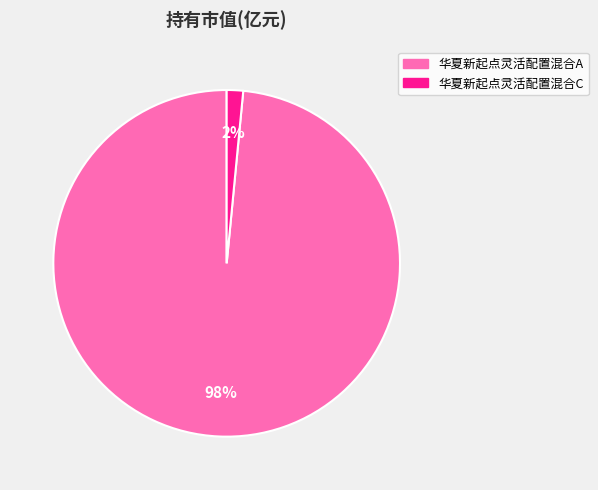

Which slice is the largest?

华夏新起点灵活配置混合A